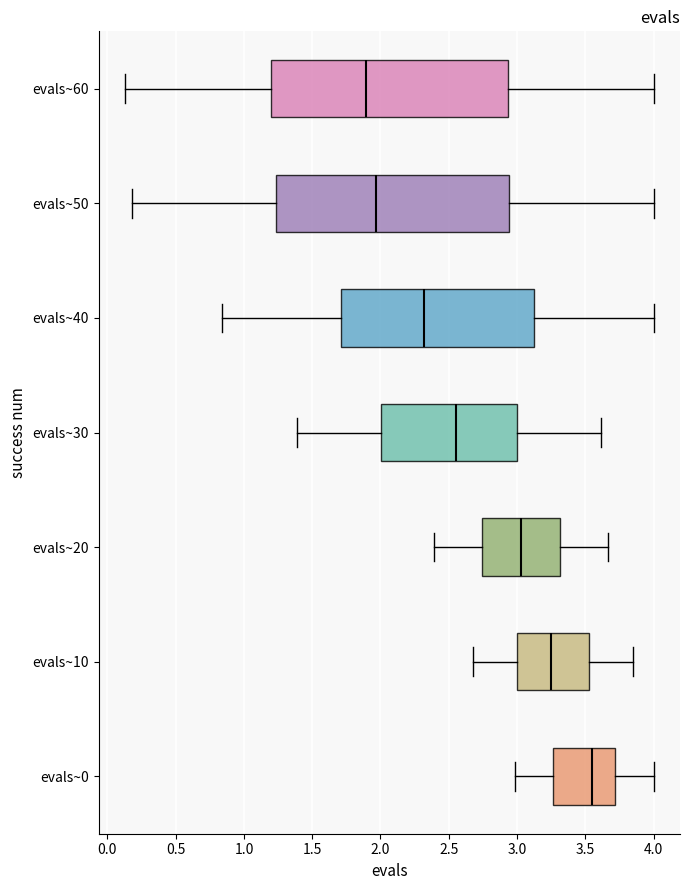

Where does the left whisker of the box for evals~0 end on the x-axis? The values are not printed on the chart, so give them approximately, as read against the axis.

3.00